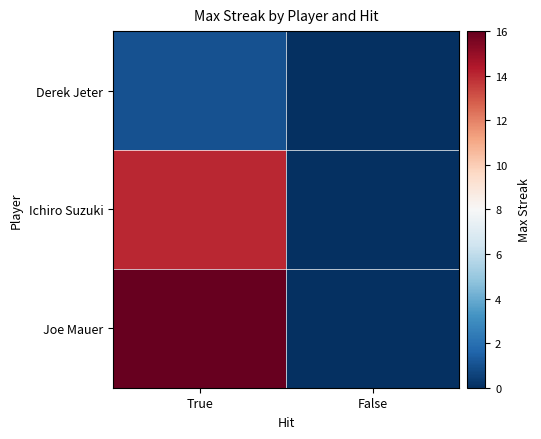

At which category does the chart reach its minimum across all series?

False